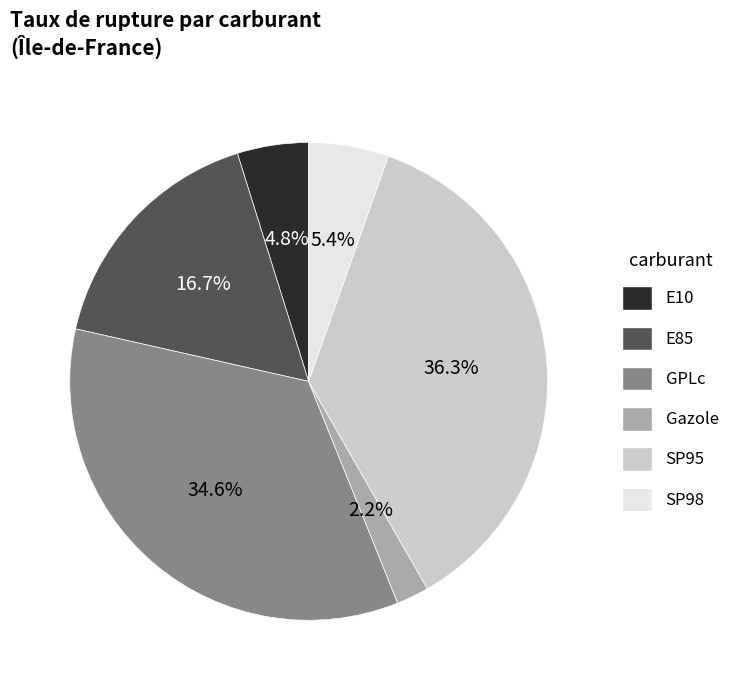

True or false: E85 accounts for 9% of the total.

False